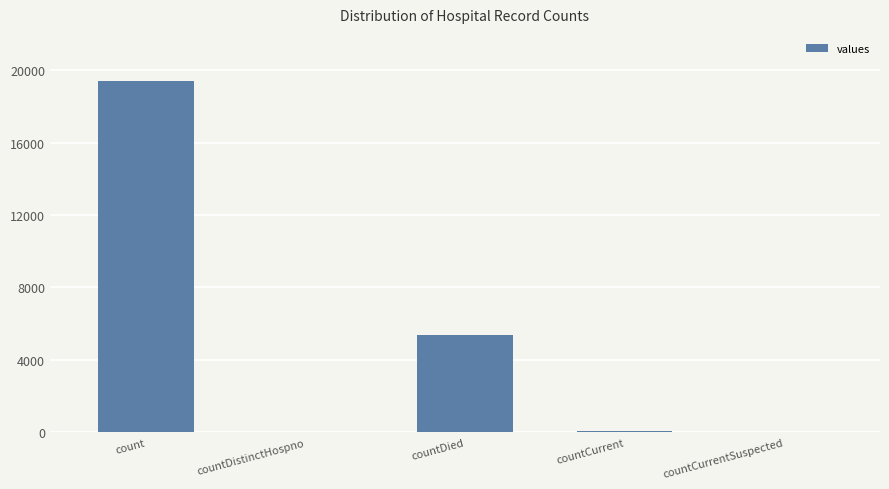

Are the bars horizontal?

No